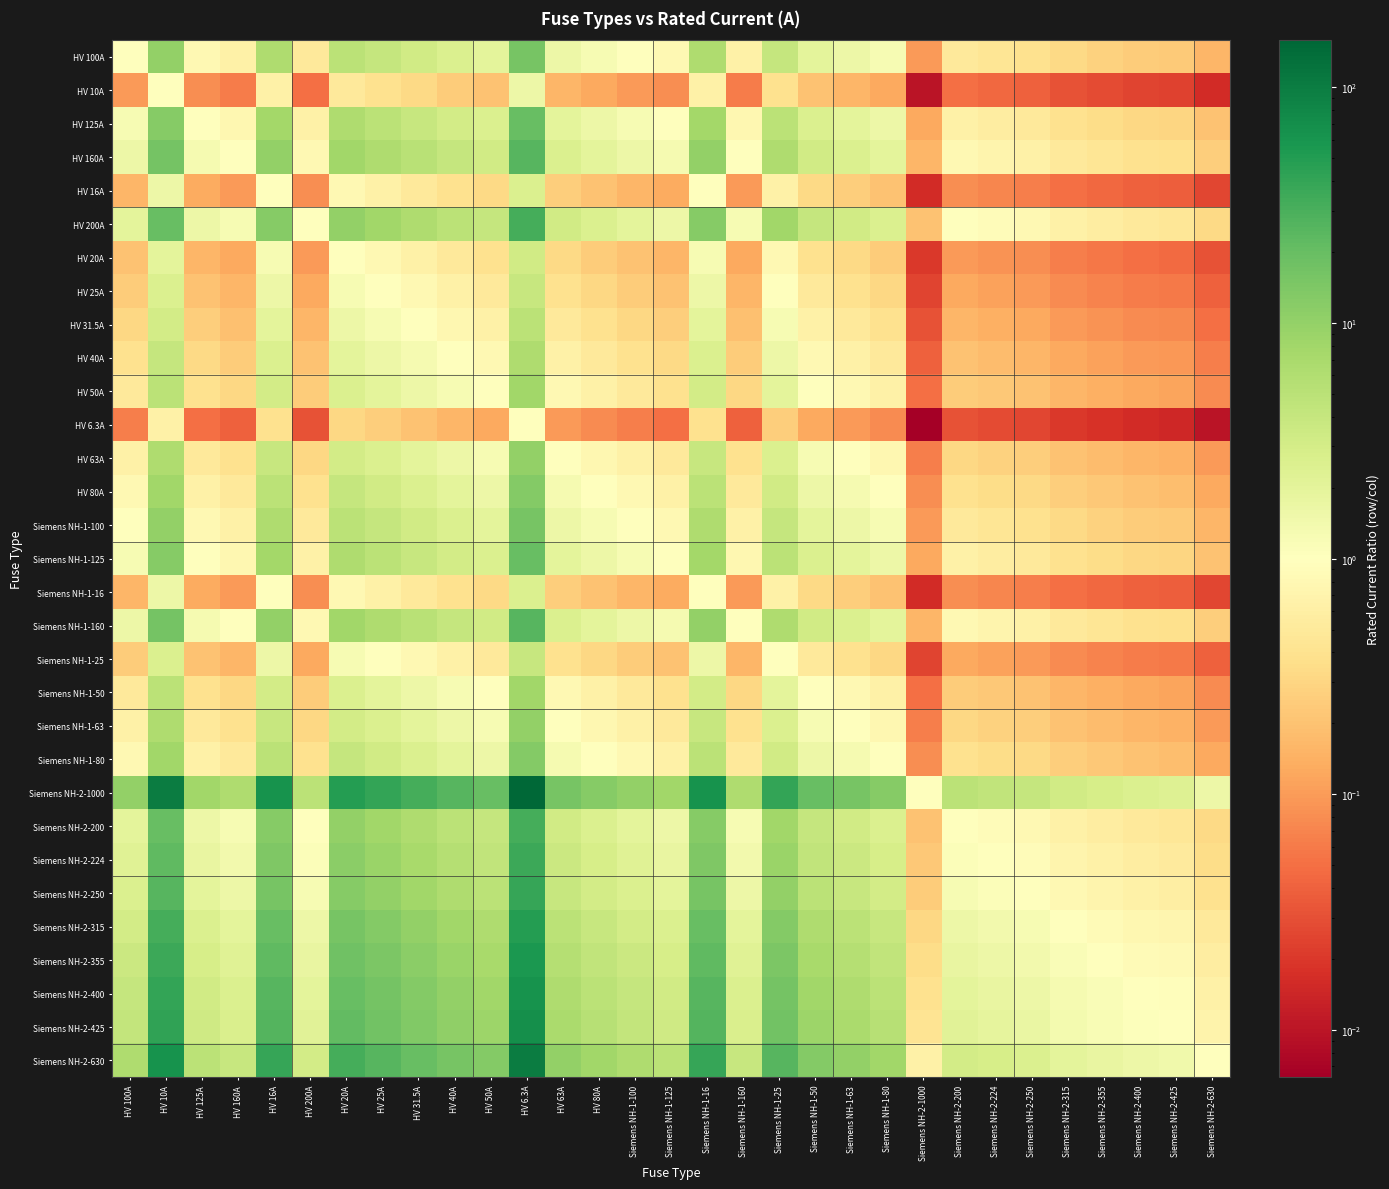

Reading left to right, extract all data points from this chart.

HV 100A: HV 100A=1.0	HV 10A=10.0	HV 125A=0.8	HV 160A=0.6	HV 16A=6.2	HV 200A=0.5	HV 20A=5.0	HV 25A=4.0	HV 31.5A=3.2	HV 40A=2.5	HV 50A=2.0	HV 6.3A=15.9	HV 63A=1.6	HV 80A=1.2	Siemens NH-1-100=1.0	Siemens NH-1-125=0.8	Siemens NH-1-16=6.2	Siemens NH-1-160=0.6	Siemens NH-1-25=4.0	Siemens NH-1-50=2.0	Siemens NH-1-63=1.6	Siemens NH-1-80=1.2	Siemens NH-2-1000=0.1	Siemens NH-2-200=0.5	Siemens NH-2-224=0.4	Siemens NH-2-250=0.4	Siemens NH-2-315=0.3	Siemens NH-2-355=0.3	Siemens NH-2-400=0.2	Siemens NH-2-425=0.2	Siemens NH-2-630=0.2
HV 10A: HV 100A=0.1	HV 10A=1.0	HV 125A=0.1	HV 160A=0.1	HV 16A=0.6	HV 200A=0.1	HV 20A=0.5	HV 25A=0.4	HV 31.5A=0.3	HV 40A=0.2	HV 50A=0.2	HV 6.3A=1.6	HV 63A=0.2	HV 80A=0.1	Siemens NH-1-100=0.1	Siemens NH-1-125=0.1	Siemens NH-1-16=0.6	Siemens NH-1-160=0.1	Siemens NH-1-25=0.4	Siemens NH-1-50=0.2	Siemens NH-1-63=0.2	Siemens NH-1-80=0.1	Siemens NH-2-1000=0.0	Siemens NH-2-200=0.1	Siemens NH-2-224=0.0	Siemens NH-2-250=0.0	Siemens NH-2-315=0.0	Siemens NH-2-355=0.0	Siemens NH-2-400=0.0	Siemens NH-2-425=0.0	Siemens NH-2-630=0.0
HV 125A: HV 100A=1.2	HV 10A=12.5	HV 125A=1.0	HV 160A=0.8	HV 16A=7.8	HV 200A=0.6	HV 20A=6.2	HV 25A=5.0	HV 31.5A=4.0	HV 40A=3.1	HV 50A=2.5	HV 6.3A=19.8	HV 63A=2.0	HV 80A=1.6	Siemens NH-1-100=1.2	Siemens NH-1-125=1.0	Siemens NH-1-16=7.8	Siemens NH-1-160=0.8	Siemens NH-1-25=5.0	Siemens NH-1-50=2.5	Siemens NH-1-63=2.0	Siemens NH-1-80=1.6	Siemens NH-2-1000=0.1	Siemens NH-2-200=0.6	Siemens NH-2-224=0.6	Siemens NH-2-250=0.5	Siemens NH-2-315=0.4	Siemens NH-2-355=0.4	Siemens NH-2-400=0.3	Siemens NH-2-425=0.3	Siemens NH-2-630=0.2
HV 160A: HV 100A=1.6	HV 10A=16.0	HV 125A=1.3	HV 160A=1.0	HV 16A=10.0	HV 200A=0.8	HV 20A=8.0	HV 25A=6.4	HV 31.5A=5.1	HV 40A=4.0	HV 50A=3.2	HV 6.3A=25.4	HV 63A=2.5	HV 80A=2.0	Siemens NH-1-100=1.6	Siemens NH-1-125=1.3	Siemens NH-1-16=10.0	Siemens NH-1-160=1.0	Siemens NH-1-25=6.4	Siemens NH-1-50=3.2	Siemens NH-1-63=2.5	Siemens NH-1-80=2.0	Siemens NH-2-1000=0.2	Siemens NH-2-200=0.8	Siemens NH-2-224=0.7	Siemens NH-2-250=0.6	Siemens NH-2-315=0.5	Siemens NH-2-355=0.5	Siemens NH-2-400=0.4	Siemens NH-2-425=0.4	Siemens NH-2-630=0.3
HV 16A: HV 100A=0.2	HV 10A=1.6	HV 125A=0.1	HV 160A=0.1	HV 16A=1.0	HV 200A=0.1	HV 20A=0.8	HV 25A=0.6	HV 31.5A=0.5	HV 40A=0.4	HV 50A=0.3	HV 6.3A=2.5	HV 63A=0.3	HV 80A=0.2	Siemens NH-1-100=0.2	Siemens NH-1-125=0.1	Siemens NH-1-16=1.0	Siemens NH-1-160=0.1	Siemens NH-1-25=0.6	Siemens NH-1-50=0.3	Siemens NH-1-63=0.3	Siemens NH-1-80=0.2	Siemens NH-2-1000=0.0	Siemens NH-2-200=0.1	Siemens NH-2-224=0.1	Siemens NH-2-250=0.1	Siemens NH-2-315=0.1	Siemens NH-2-355=0.0	Siemens NH-2-400=0.0	Siemens NH-2-425=0.0	Siemens NH-2-630=0.0
HV 200A: HV 100A=2.0	HV 10A=20.0	HV 125A=1.6	HV 160A=1.2	HV 16A=12.5	HV 200A=1.0	HV 20A=10.0	HV 25A=8.0	HV 31.5A=6.3	HV 40A=5.0	HV 50A=4.0	HV 6.3A=31.7	HV 63A=3.2	HV 80A=2.5	Siemens NH-1-100=2.0	Siemens NH-1-125=1.6	Siemens NH-1-16=12.5	Siemens NH-1-160=1.2	Siemens NH-1-25=8.0	Siemens NH-1-50=4.0	Siemens NH-1-63=3.2	Siemens NH-1-80=2.5	Siemens NH-2-1000=0.2	Siemens NH-2-200=1.0	Siemens NH-2-224=0.9	Siemens NH-2-250=0.8	Siemens NH-2-315=0.6	Siemens NH-2-355=0.6	Siemens NH-2-400=0.5	Siemens NH-2-425=0.5	Siemens NH-2-630=0.3
HV 20A: HV 100A=0.2	HV 10A=2.0	HV 125A=0.2	HV 160A=0.1	HV 16A=1.2	HV 200A=0.1	HV 20A=1.0	HV 25A=0.8	HV 31.5A=0.6	HV 40A=0.5	HV 50A=0.4	HV 6.3A=3.2	HV 63A=0.3	HV 80A=0.2	Siemens NH-1-100=0.2	Siemens NH-1-125=0.2	Siemens NH-1-16=1.2	Siemens NH-1-160=0.1	Siemens NH-1-25=0.8	Siemens NH-1-50=0.4	Siemens NH-1-63=0.3	Siemens NH-1-80=0.2	Siemens NH-2-1000=0.0	Siemens NH-2-200=0.1	Siemens NH-2-224=0.1	Siemens NH-2-250=0.1	Siemens NH-2-315=0.1	Siemens NH-2-355=0.1	Siemens NH-2-400=0.1	Siemens NH-2-425=0.0	Siemens NH-2-630=0.0
HV 25A: HV 100A=0.2	HV 10A=2.5	HV 125A=0.2	HV 160A=0.2	HV 16A=1.6	HV 200A=0.1	HV 20A=1.2	HV 25A=1.0	HV 31.5A=0.8	HV 40A=0.6	HV 50A=0.5	HV 6.3A=4.0	HV 63A=0.4	HV 80A=0.3	Siemens NH-1-100=0.2	Siemens NH-1-125=0.2	Siemens NH-1-16=1.6	Siemens NH-1-160=0.2	Siemens NH-1-25=1.0	Siemens NH-1-50=0.5	Siemens NH-1-63=0.4	Siemens NH-1-80=0.3	Siemens NH-2-1000=0.0	Siemens NH-2-200=0.1	Siemens NH-2-224=0.1	Siemens NH-2-250=0.1	Siemens NH-2-315=0.1	Siemens NH-2-355=0.1	Siemens NH-2-400=0.1	Siemens NH-2-425=0.1	Siemens NH-2-630=0.0
HV 31.5A: HV 100A=0.3	HV 10A=3.1	HV 125A=0.3	HV 160A=0.2	HV 16A=2.0	HV 200A=0.2	HV 20A=1.6	HV 25A=1.3	HV 31.5A=1.0	HV 40A=0.8	HV 50A=0.6	HV 6.3A=5.0	HV 63A=0.5	HV 80A=0.4	Siemens NH-1-100=0.3	Siemens NH-1-125=0.3	Siemens NH-1-16=2.0	Siemens NH-1-160=0.2	Siemens NH-1-25=1.3	Siemens NH-1-50=0.6	Siemens NH-1-63=0.5	Siemens NH-1-80=0.4	Siemens NH-2-1000=0.0	Siemens NH-2-200=0.2	Siemens NH-2-224=0.1	Siemens NH-2-250=0.1	Siemens NH-2-315=0.1	Siemens NH-2-355=0.1	Siemens NH-2-400=0.1	Siemens NH-2-425=0.1	Siemens NH-2-630=0.1
HV 40A: HV 100A=0.4	HV 10A=4.0	HV 125A=0.3	HV 160A=0.2	HV 16A=2.5	HV 200A=0.2	HV 20A=2.0	HV 25A=1.6	HV 31.5A=1.3	HV 40A=1.0	HV 50A=0.8	HV 6.3A=6.3	HV 63A=0.6	HV 80A=0.5	Siemens NH-1-100=0.4	Siemens NH-1-125=0.3	Siemens NH-1-16=2.5	Siemens NH-1-160=0.2	Siemens NH-1-25=1.6	Siemens NH-1-50=0.8	Siemens NH-1-63=0.6	Siemens NH-1-80=0.5	Siemens NH-2-1000=0.0	Siemens NH-2-200=0.2	Siemens NH-2-224=0.2	Siemens NH-2-250=0.2	Siemens NH-2-315=0.1	Siemens NH-2-355=0.1	Siemens NH-2-400=0.1	Siemens NH-2-425=0.1	Siemens NH-2-630=0.1
HV 50A: HV 100A=0.5	HV 10A=5.0	HV 125A=0.4	HV 160A=0.3	HV 16A=3.1	HV 200A=0.2	HV 20A=2.5	HV 25A=2.0	HV 31.5A=1.6	HV 40A=1.2	HV 50A=1.0	HV 6.3A=7.9	HV 63A=0.8	HV 80A=0.6	Siemens NH-1-100=0.5	Siemens NH-1-125=0.4	Siemens NH-1-16=3.1	Siemens NH-1-160=0.3	Siemens NH-1-25=2.0	Siemens NH-1-50=1.0	Siemens NH-1-63=0.8	Siemens NH-1-80=0.6	Siemens NH-2-1000=0.1	Siemens NH-2-200=0.2	Siemens NH-2-224=0.2	Siemens NH-2-250=0.2	Siemens NH-2-315=0.2	Siemens NH-2-355=0.1	Siemens NH-2-400=0.1	Siemens NH-2-425=0.1	Siemens NH-2-630=0.1
HV 6.3A: HV 100A=0.1	HV 10A=0.6	HV 125A=0.1	HV 160A=0.0	HV 16A=0.4	HV 200A=0.0	HV 20A=0.3	HV 25A=0.3	HV 31.5A=0.2	HV 40A=0.2	HV 50A=0.1	HV 6.3A=1.0	HV 63A=0.1	HV 80A=0.1	Siemens NH-1-100=0.1	Siemens NH-1-125=0.1	Siemens NH-1-16=0.4	Siemens NH-1-160=0.0	Siemens NH-1-25=0.3	Siemens NH-1-50=0.1	Siemens NH-1-63=0.1	Siemens NH-1-80=0.1	Siemens NH-2-1000=0.0	Siemens NH-2-200=0.0	Siemens NH-2-224=0.0	Siemens NH-2-250=0.0	Siemens NH-2-315=0.0	Siemens NH-2-355=0.0	Siemens NH-2-400=0.0	Siemens NH-2-425=0.0	Siemens NH-2-630=0.0
HV 63A: HV 100A=0.6	HV 10A=6.3	HV 125A=0.5	HV 160A=0.4	HV 16A=3.9	HV 200A=0.3	HV 20A=3.1	HV 25A=2.5	HV 31.5A=2.0	HV 40A=1.6	HV 50A=1.3	HV 6.3A=10.0	HV 63A=1.0	HV 80A=0.8	Siemens NH-1-100=0.6	Siemens NH-1-125=0.5	Siemens NH-1-16=3.9	Siemens NH-1-160=0.4	Siemens NH-1-25=2.5	Siemens NH-1-50=1.3	Siemens NH-1-63=1.0	Siemens NH-1-80=0.8	Siemens NH-2-1000=0.1	Siemens NH-2-200=0.3	Siemens NH-2-224=0.3	Siemens NH-2-250=0.3	Siemens NH-2-315=0.2	Siemens NH-2-355=0.2	Siemens NH-2-400=0.2	Siemens NH-2-425=0.1	Siemens NH-2-630=0.1
HV 80A: HV 100A=0.8	HV 10A=8.0	HV 125A=0.6	HV 160A=0.5	HV 16A=5.0	HV 200A=0.4	HV 20A=4.0	HV 25A=3.2	HV 31.5A=2.5	HV 40A=2.0	HV 50A=1.6	HV 6.3A=12.7	HV 63A=1.3	HV 80A=1.0	Siemens NH-1-100=0.8	Siemens NH-1-125=0.6	Siemens NH-1-16=5.0	Siemens NH-1-160=0.5	Siemens NH-1-25=3.2	Siemens NH-1-50=1.6	Siemens NH-1-63=1.3	Siemens NH-1-80=1.0	Siemens NH-2-1000=0.1	Siemens NH-2-200=0.4	Siemens NH-2-224=0.4	Siemens NH-2-250=0.3	Siemens NH-2-315=0.3	Siemens NH-2-355=0.2	Siemens NH-2-400=0.2	Siemens NH-2-425=0.2	Siemens NH-2-630=0.1
Siemens NH-1-100: HV 100A=1.0	HV 10A=10.0	HV 125A=0.8	HV 160A=0.6	HV 16A=6.2	HV 200A=0.5	HV 20A=5.0	HV 25A=4.0	HV 31.5A=3.2	HV 40A=2.5	HV 50A=2.0	HV 6.3A=15.9	HV 63A=1.6	HV 80A=1.2	Siemens NH-1-100=1.0	Siemens NH-1-125=0.8	Siemens NH-1-16=6.2	Siemens NH-1-160=0.6	Siemens NH-1-25=4.0	Siemens NH-1-50=2.0	Siemens NH-1-63=1.6	Siemens NH-1-80=1.2	Siemens NH-2-1000=0.1	Siemens NH-2-200=0.5	Siemens NH-2-224=0.4	Siemens NH-2-250=0.4	Siemens NH-2-315=0.3	Siemens NH-2-355=0.3	Siemens NH-2-400=0.2	Siemens NH-2-425=0.2	Siemens NH-2-630=0.2
Siemens NH-1-125: HV 100A=1.2	HV 10A=12.5	HV 125A=1.0	HV 160A=0.8	HV 16A=7.8	HV 200A=0.6	HV 20A=6.2	HV 25A=5.0	HV 31.5A=4.0	HV 40A=3.1	HV 50A=2.5	HV 6.3A=19.8	HV 63A=2.0	HV 80A=1.6	Siemens NH-1-100=1.2	Siemens NH-1-125=1.0	Siemens NH-1-16=7.8	Siemens NH-1-160=0.8	Siemens NH-1-25=5.0	Siemens NH-1-50=2.5	Siemens NH-1-63=2.0	Siemens NH-1-80=1.6	Siemens NH-2-1000=0.1	Siemens NH-2-200=0.6	Siemens NH-2-224=0.6	Siemens NH-2-250=0.5	Siemens NH-2-315=0.4	Siemens NH-2-355=0.4	Siemens NH-2-400=0.3	Siemens NH-2-425=0.3	Siemens NH-2-630=0.2
Siemens NH-1-16: HV 100A=0.2	HV 10A=1.6	HV 125A=0.1	HV 160A=0.1	HV 16A=1.0	HV 200A=0.1	HV 20A=0.8	HV 25A=0.6	HV 31.5A=0.5	HV 40A=0.4	HV 50A=0.3	HV 6.3A=2.5	HV 63A=0.3	HV 80A=0.2	Siemens NH-1-100=0.2	Siemens NH-1-125=0.1	Siemens NH-1-16=1.0	Siemens NH-1-160=0.1	Siemens NH-1-25=0.6	Siemens NH-1-50=0.3	Siemens NH-1-63=0.3	Siemens NH-1-80=0.2	Siemens NH-2-1000=0.0	Siemens NH-2-200=0.1	Siemens NH-2-224=0.1	Siemens NH-2-250=0.1	Siemens NH-2-315=0.1	Siemens NH-2-355=0.0	Siemens NH-2-400=0.0	Siemens NH-2-425=0.0	Siemens NH-2-630=0.0
Siemens NH-1-160: HV 100A=1.6	HV 10A=16.0	HV 125A=1.3	HV 160A=1.0	HV 16A=10.0	HV 200A=0.8	HV 20A=8.0	HV 25A=6.4	HV 31.5A=5.1	HV 40A=4.0	HV 50A=3.2	HV 6.3A=25.4	HV 63A=2.5	HV 80A=2.0	Siemens NH-1-100=1.6	Siemens NH-1-125=1.3	Siemens NH-1-16=10.0	Siemens NH-1-160=1.0	Siemens NH-1-25=6.4	Siemens NH-1-50=3.2	Siemens NH-1-63=2.5	Siemens NH-1-80=2.0	Siemens NH-2-1000=0.2	Siemens NH-2-200=0.8	Siemens NH-2-224=0.7	Siemens NH-2-250=0.6	Siemens NH-2-315=0.5	Siemens NH-2-355=0.5	Siemens NH-2-400=0.4	Siemens NH-2-425=0.4	Siemens NH-2-630=0.3
Siemens NH-1-25: HV 100A=0.2	HV 10A=2.5	HV 125A=0.2	HV 160A=0.2	HV 16A=1.6	HV 200A=0.1	HV 20A=1.2	HV 25A=1.0	HV 31.5A=0.8	HV 40A=0.6	HV 50A=0.5	HV 6.3A=4.0	HV 63A=0.4	HV 80A=0.3	Siemens NH-1-100=0.2	Siemens NH-1-125=0.2	Siemens NH-1-16=1.6	Siemens NH-1-160=0.2	Siemens NH-1-25=1.0	Siemens NH-1-50=0.5	Siemens NH-1-63=0.4	Siemens NH-1-80=0.3	Siemens NH-2-1000=0.0	Siemens NH-2-200=0.1	Siemens NH-2-224=0.1	Siemens NH-2-250=0.1	Siemens NH-2-315=0.1	Siemens NH-2-355=0.1	Siemens NH-2-400=0.1	Siemens NH-2-425=0.1	Siemens NH-2-630=0.0
Siemens NH-1-50: HV 100A=0.5	HV 10A=5.0	HV 125A=0.4	HV 160A=0.3	HV 16A=3.1	HV 200A=0.2	HV 20A=2.5	HV 25A=2.0	HV 31.5A=1.6	HV 40A=1.2	HV 50A=1.0	HV 6.3A=7.9	HV 63A=0.8	HV 80A=0.6	Siemens NH-1-100=0.5	Siemens NH-1-125=0.4	Siemens NH-1-16=3.1	Siemens NH-1-160=0.3	Siemens NH-1-25=2.0	Siemens NH-1-50=1.0	Siemens NH-1-63=0.8	Siemens NH-1-80=0.6	Siemens NH-2-1000=0.1	Siemens NH-2-200=0.2	Siemens NH-2-224=0.2	Siemens NH-2-250=0.2	Siemens NH-2-315=0.2	Siemens NH-2-355=0.1	Siemens NH-2-400=0.1	Siemens NH-2-425=0.1	Siemens NH-2-630=0.1
Siemens NH-1-63: HV 100A=0.6	HV 10A=6.3	HV 125A=0.5	HV 160A=0.4	HV 16A=3.9	HV 200A=0.3	HV 20A=3.1	HV 25A=2.5	HV 31.5A=2.0	HV 40A=1.6	HV 50A=1.3	HV 6.3A=10.0	HV 63A=1.0	HV 80A=0.8	Siemens NH-1-100=0.6	Siemens NH-1-125=0.5	Siemens NH-1-16=3.9	Siemens NH-1-160=0.4	Siemens NH-1-25=2.5	Siemens NH-1-50=1.3	Siemens NH-1-63=1.0	Siemens NH-1-80=0.8	Siemens NH-2-1000=0.1	Siemens NH-2-200=0.3	Siemens NH-2-224=0.3	Siemens NH-2-250=0.3	Siemens NH-2-315=0.2	Siemens NH-2-355=0.2	Siemens NH-2-400=0.2	Siemens NH-2-425=0.1	Siemens NH-2-630=0.1
Siemens NH-1-80: HV 100A=0.8	HV 10A=8.0	HV 125A=0.6	HV 160A=0.5	HV 16A=5.0	HV 200A=0.4	HV 20A=4.0	HV 25A=3.2	HV 31.5A=2.5	HV 40A=2.0	HV 50A=1.6	HV 6.3A=12.7	HV 63A=1.3	HV 80A=1.0	Siemens NH-1-100=0.8	Siemens NH-1-125=0.6	Siemens NH-1-16=5.0	Siemens NH-1-160=0.5	Siemens NH-1-25=3.2	Siemens NH-1-50=1.6	Siemens NH-1-63=1.3	Siemens NH-1-80=1.0	Siemens NH-2-1000=0.1	Siemens NH-2-200=0.4	Siemens NH-2-224=0.4	Siemens NH-2-250=0.3	Siemens NH-2-315=0.3	Siemens NH-2-355=0.2	Siemens NH-2-400=0.2	Siemens NH-2-425=0.2	Siemens NH-2-630=0.1
Siemens NH-2-1000: HV 100A=10.0	HV 10A=100.0	HV 125A=8.0	HV 160A=6.2	HV 16A=62.5	HV 200A=5.0	HV 20A=50.0	HV 25A=40.0	HV 31.5A=31.7	HV 40A=25.0	HV 50A=20.0	HV 6.3A=158.7	HV 63A=15.9	HV 80A=12.5	Siemens NH-1-100=10.0	Siemens NH-1-125=8.0	Siemens NH-1-16=62.5	Siemens NH-1-160=6.2	Siemens NH-1-25=40.0	Siemens NH-1-50=20.0	Siemens NH-1-63=15.9	Siemens NH-1-80=12.5	Siemens NH-2-1000=1.0	Siemens NH-2-200=5.0	Siemens NH-2-224=4.5	Siemens NH-2-250=4.0	Siemens NH-2-315=3.2	Siemens NH-2-355=2.8	Siemens NH-2-400=2.5	Siemens NH-2-425=2.4	Siemens NH-2-630=1.6
Siemens NH-2-200: HV 100A=2.0	HV 10A=20.0	HV 125A=1.6	HV 160A=1.2	HV 16A=12.5	HV 200A=1.0	HV 20A=10.0	HV 25A=8.0	HV 31.5A=6.3	HV 40A=5.0	HV 50A=4.0	HV 6.3A=31.7	HV 63A=3.2	HV 80A=2.5	Siemens NH-1-100=2.0	Siemens NH-1-125=1.6	Siemens NH-1-16=12.5	Siemens NH-1-160=1.2	Siemens NH-1-25=8.0	Siemens NH-1-50=4.0	Siemens NH-1-63=3.2	Siemens NH-1-80=2.5	Siemens NH-2-1000=0.2	Siemens NH-2-200=1.0	Siemens NH-2-224=0.9	Siemens NH-2-250=0.8	Siemens NH-2-315=0.6	Siemens NH-2-355=0.6	Siemens NH-2-400=0.5	Siemens NH-2-425=0.5	Siemens NH-2-630=0.3
Siemens NH-2-224: HV 100A=2.2	HV 10A=22.4	HV 125A=1.8	HV 160A=1.4	HV 16A=14.0	HV 200A=1.1	HV 20A=11.2	HV 25A=9.0	HV 31.5A=7.1	HV 40A=5.6	HV 50A=4.5	HV 6.3A=35.6	HV 63A=3.6	HV 80A=2.8	Siemens NH-1-100=2.2	Siemens NH-1-125=1.8	Siemens NH-1-16=14.0	Siemens NH-1-160=1.4	Siemens NH-1-25=9.0	Siemens NH-1-50=4.5	Siemens NH-1-63=3.6	Siemens NH-1-80=2.8	Siemens NH-2-1000=0.2	Siemens NH-2-200=1.1	Siemens NH-2-224=1.0	Siemens NH-2-250=0.9	Siemens NH-2-315=0.7	Siemens NH-2-355=0.6	Siemens NH-2-400=0.6	Siemens NH-2-425=0.5	Siemens NH-2-630=0.4
Siemens NH-2-250: HV 100A=2.5	HV 10A=25.0	HV 125A=2.0	HV 160A=1.6	HV 16A=15.6	HV 200A=1.2	HV 20A=12.5	HV 25A=10.0	HV 31.5A=7.9	HV 40A=6.2	HV 50A=5.0	HV 6.3A=39.7	HV 63A=4.0	HV 80A=3.1	Siemens NH-1-100=2.5	Siemens NH-1-125=2.0	Siemens NH-1-16=15.6	Siemens NH-1-160=1.6	Siemens NH-1-25=10.0	Siemens NH-1-50=5.0	Siemens NH-1-63=4.0	Siemens NH-1-80=3.1	Siemens NH-2-1000=0.2	Siemens NH-2-200=1.2	Siemens NH-2-224=1.1	Siemens NH-2-250=1.0	Siemens NH-2-315=0.8	Siemens NH-2-355=0.7	Siemens NH-2-400=0.6	Siemens NH-2-425=0.6	Siemens NH-2-630=0.4
Siemens NH-2-315: HV 100A=3.1	HV 10A=31.5	HV 125A=2.5	HV 160A=2.0	HV 16A=19.7	HV 200A=1.6	HV 20A=15.8	HV 25A=12.6	HV 31.5A=10.0	HV 40A=7.9	HV 50A=6.3	HV 6.3A=50.0	HV 63A=5.0	HV 80A=3.9	Siemens NH-1-100=3.1	Siemens NH-1-125=2.5	Siemens NH-1-16=19.7	Siemens NH-1-160=2.0	Siemens NH-1-25=12.6	Siemens NH-1-50=6.3	Siemens NH-1-63=5.0	Siemens NH-1-80=3.9	Siemens NH-2-1000=0.3	Siemens NH-2-200=1.6	Siemens NH-2-224=1.4	Siemens NH-2-250=1.3	Siemens NH-2-315=1.0	Siemens NH-2-355=0.9	Siemens NH-2-400=0.8	Siemens NH-2-425=0.7	Siemens NH-2-630=0.5
Siemens NH-2-355: HV 100A=3.5	HV 10A=35.5	HV 125A=2.8	HV 160A=2.2	HV 16A=22.2	HV 200A=1.8	HV 20A=17.8	HV 25A=14.2	HV 31.5A=11.3	HV 40A=8.9	HV 50A=7.1	HV 6.3A=56.3	HV 63A=5.6	HV 80A=4.4	Siemens NH-1-100=3.5	Siemens NH-1-125=2.8	Siemens NH-1-16=22.2	Siemens NH-1-160=2.2	Siemens NH-1-25=14.2	Siemens NH-1-50=7.1	Siemens NH-1-63=5.6	Siemens NH-1-80=4.4	Siemens NH-2-1000=0.4	Siemens NH-2-200=1.8	Siemens NH-2-224=1.6	Siemens NH-2-250=1.4	Siemens NH-2-315=1.1	Siemens NH-2-355=1.0	Siemens NH-2-400=0.9	Siemens NH-2-425=0.8	Siemens NH-2-630=0.6
Siemens NH-2-400: HV 100A=4.0	HV 10A=40.0	HV 125A=3.2	HV 160A=2.5	HV 16A=25.0	HV 200A=2.0	HV 20A=20.0	HV 25A=16.0	HV 31.5A=12.7	HV 40A=10.0	HV 50A=8.0	HV 6.3A=63.5	HV 63A=6.3	HV 80A=5.0	Siemens NH-1-100=4.0	Siemens NH-1-125=3.2	Siemens NH-1-16=25.0	Siemens NH-1-160=2.5	Siemens NH-1-25=16.0	Siemens NH-1-50=8.0	Siemens NH-1-63=6.3	Siemens NH-1-80=5.0	Siemens NH-2-1000=0.4	Siemens NH-2-200=2.0	Siemens NH-2-224=1.8	Siemens NH-2-250=1.6	Siemens NH-2-315=1.3	Siemens NH-2-355=1.1	Siemens NH-2-400=1.0	Siemens NH-2-425=0.9	Siemens NH-2-630=0.6
Siemens NH-2-425: HV 100A=4.2	HV 10A=42.5	HV 125A=3.4	HV 160A=2.7	HV 16A=26.6	HV 200A=2.1	HV 20A=21.2	HV 25A=17.0	HV 31.5A=13.5	HV 40A=10.6	HV 50A=8.5	HV 6.3A=67.5	HV 63A=6.7	HV 80A=5.3	Siemens NH-1-100=4.2	Siemens NH-1-125=3.4	Siemens NH-1-16=26.6	Siemens NH-1-160=2.7	Siemens NH-1-25=17.0	Siemens NH-1-50=8.5	Siemens NH-1-63=6.7	Siemens NH-1-80=5.3	Siemens NH-2-1000=0.4	Siemens NH-2-200=2.1	Siemens NH-2-224=1.9	Siemens NH-2-250=1.7	Siemens NH-2-315=1.3	Siemens NH-2-355=1.2	Siemens NH-2-400=1.1	Siemens NH-2-425=1.0	Siemens NH-2-630=0.7
Siemens NH-2-630: HV 100A=6.3	HV 10A=63.0	HV 125A=5.0	HV 160A=3.9	HV 16A=39.4	HV 200A=3.1	HV 20A=31.5	HV 25A=25.2	HV 31.5A=20.0	HV 40A=15.8	HV 50A=12.6	HV 6.3A=100.0	HV 63A=10.0	HV 80A=7.9	Siemens NH-1-100=6.3	Siemens NH-1-125=5.0	Siemens NH-1-16=39.4	Siemens NH-1-160=3.9	Siemens NH-1-25=25.2	Siemens NH-1-50=12.6	Siemens NH-1-63=10.0	Siemens NH-1-80=7.9	Siemens NH-2-1000=0.6	Siemens NH-2-200=3.1	Siemens NH-2-224=2.8	Siemens NH-2-250=2.5	Siemens NH-2-315=2.0	Siemens NH-2-355=1.8	Siemens NH-2-400=1.6	Siemens NH-2-425=1.5	Siemens NH-2-630=1.0